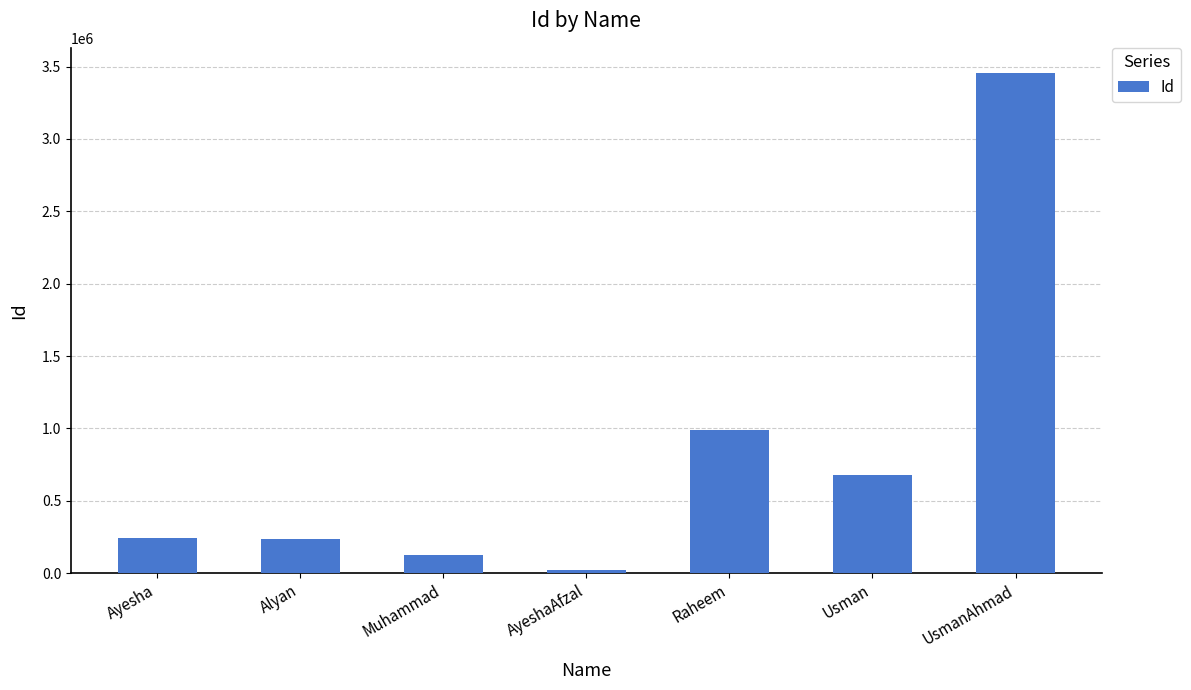

True or false: the data shows 3456756 at UsmanAhmad.

True